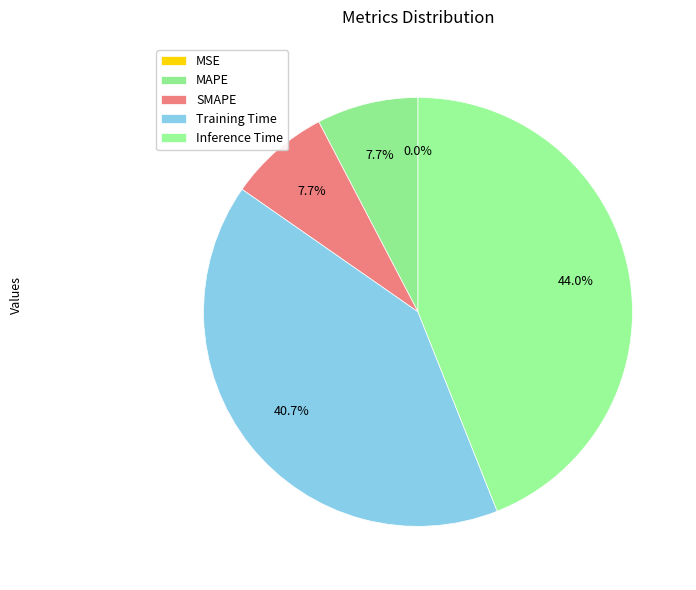

Is there a majority slice in this chart?

No